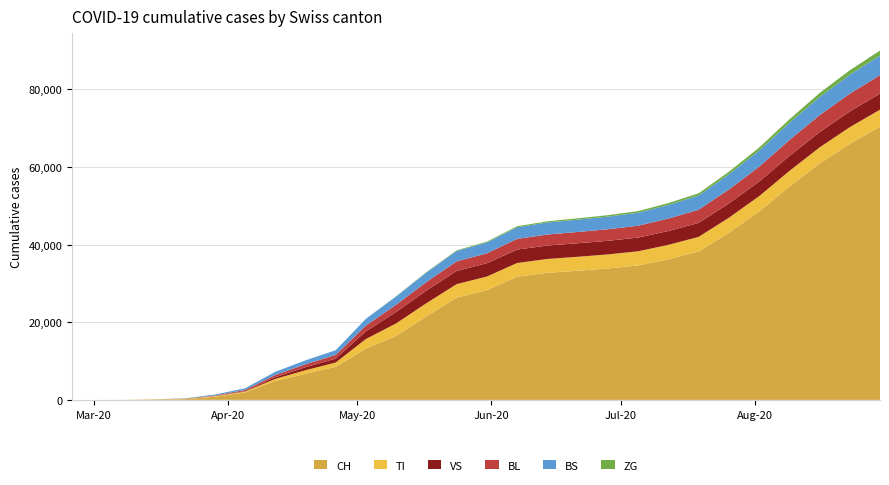

Reading right to left, list all the values displayed in this chart.

CH: 70350	65942	60861	54906	48504	43030	38199	36213	34622	33842	33259	32724	31714	28268	26336	21505	16456	13213	8521	6729	4841	1906	806	192	79	3	0	0
TI: 4399	4298	4157	4038	3944	3872	3774	3715	3653	3624	3596	3569	3549	3502	3474	3395	3249	2469	1093	906	563	229	155	70	61	0	0	0
VS: 4143	4052	3949	3852	3750	3675	3608	3561	3520	3505	3484	3461	3446	3429	3401	3247	2939	1980	1015	768	428	112	54	19	6	0	0	0
BL: 4752	4571	4357	4104	3837	3600	3382	3213	3065	2975	2908	2840	2760	2549	2456	2201	1862	1469	956	757	571	298	115	21	5	2	0	0
BS: 5054	4877	4669	4425	4162	3902	3666	3495	3342	3250	3172	3092	2991	2790	2689	2446	2126	1754	1197	1016	808	434	228	73	0	0	0	0
ZG: 1268	1149	1023	891	767	653	563	488	422	376	341	306	264	213	167	115	57	0	0	0	0	0	0	0	0	0	0	0